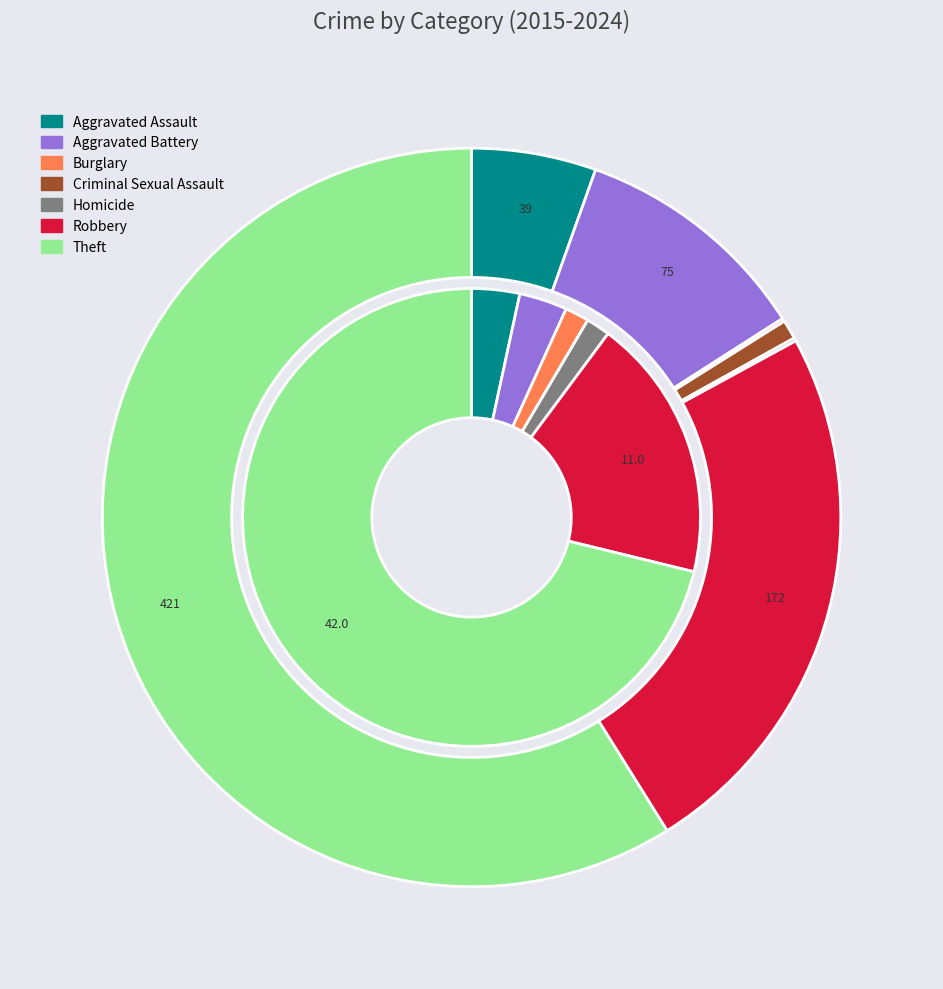

What percentage is NOT represented by 3?

100.0%